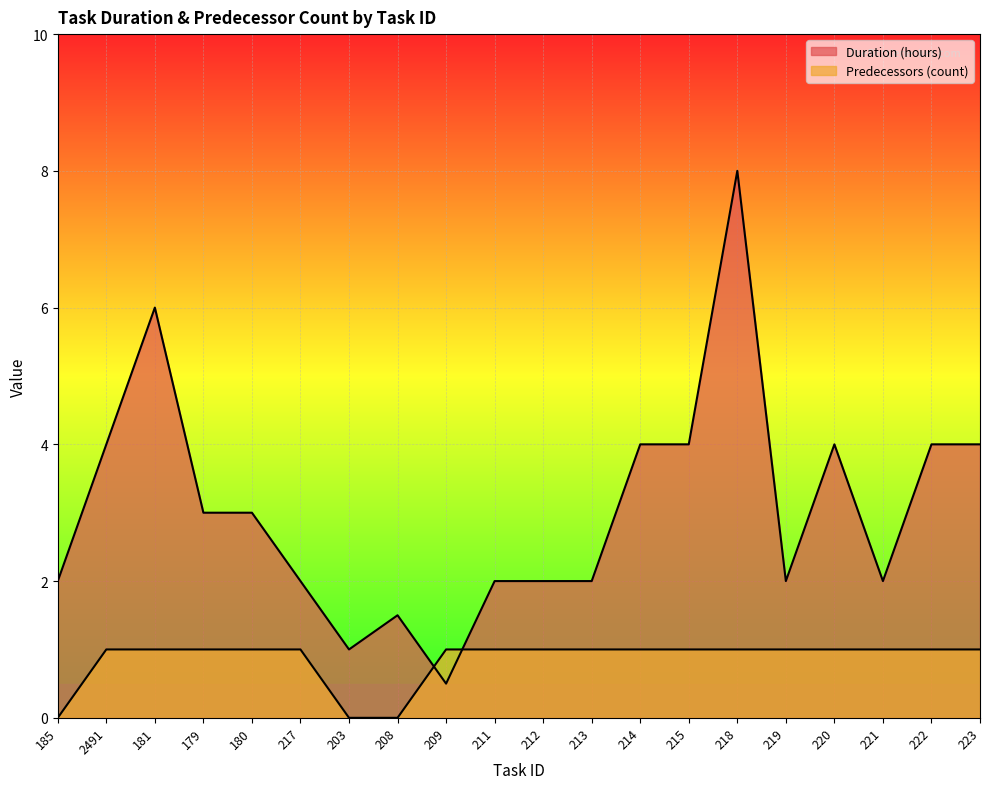

Reading right to left, transcribe all the data shown in this chart.

Duration (hours): 4.0	4.0	2.0	4.0	2.0	8.0	4.0	4.0	2.0	2.0	2.0	0.5	1.5	1.0	2.0	3.0	3.0	6.0	4.0	2.0
Predecessors (count): 1.0	1.0	1.0	1.0	1.0	1.0	1.0	1.0	1.0	1.0	1.0	1.0	0.0	0.0	1.0	1.0	1.0	1.0	1.0	0.0